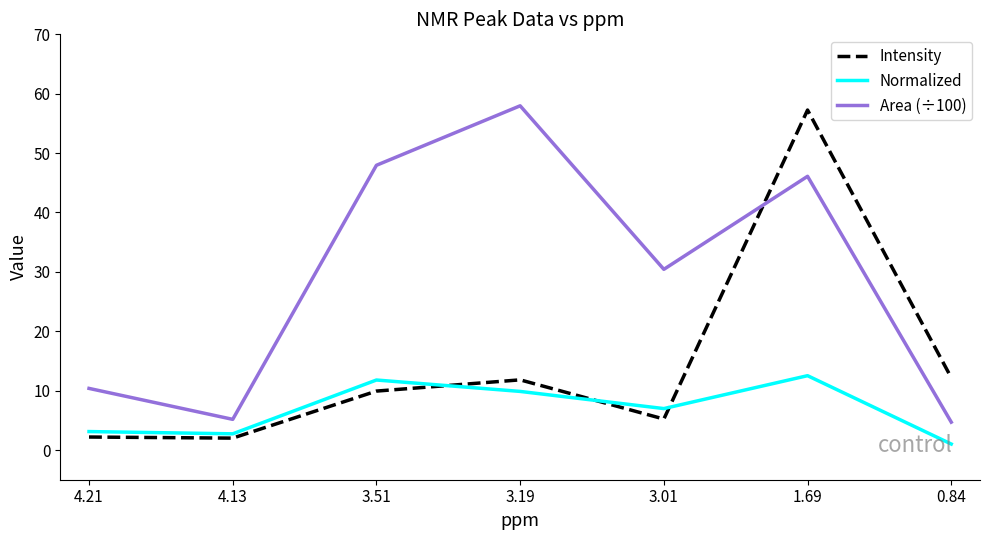

Count the number of data series in this chart.

3